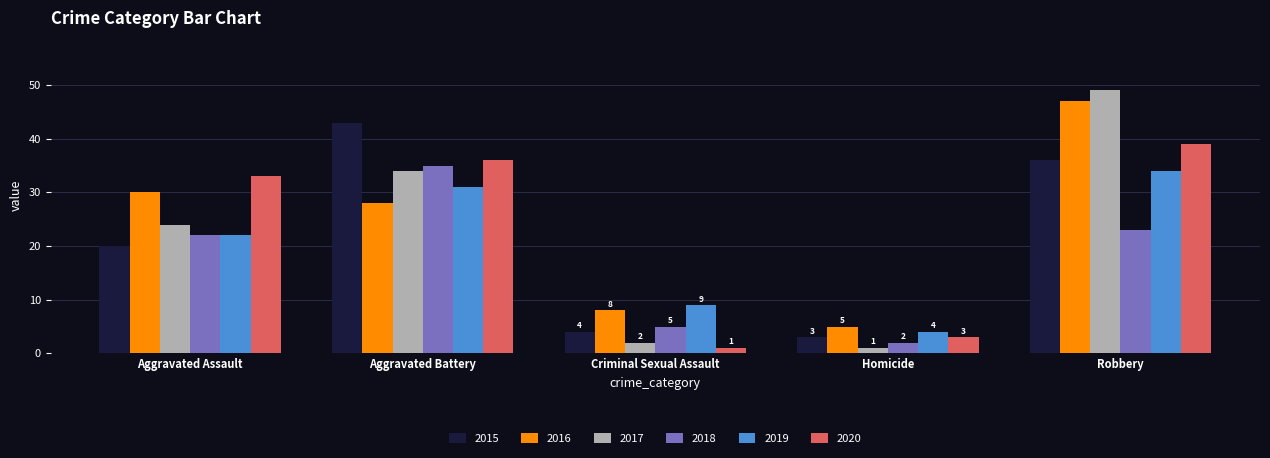

What is the sum of all 2018 values?

87